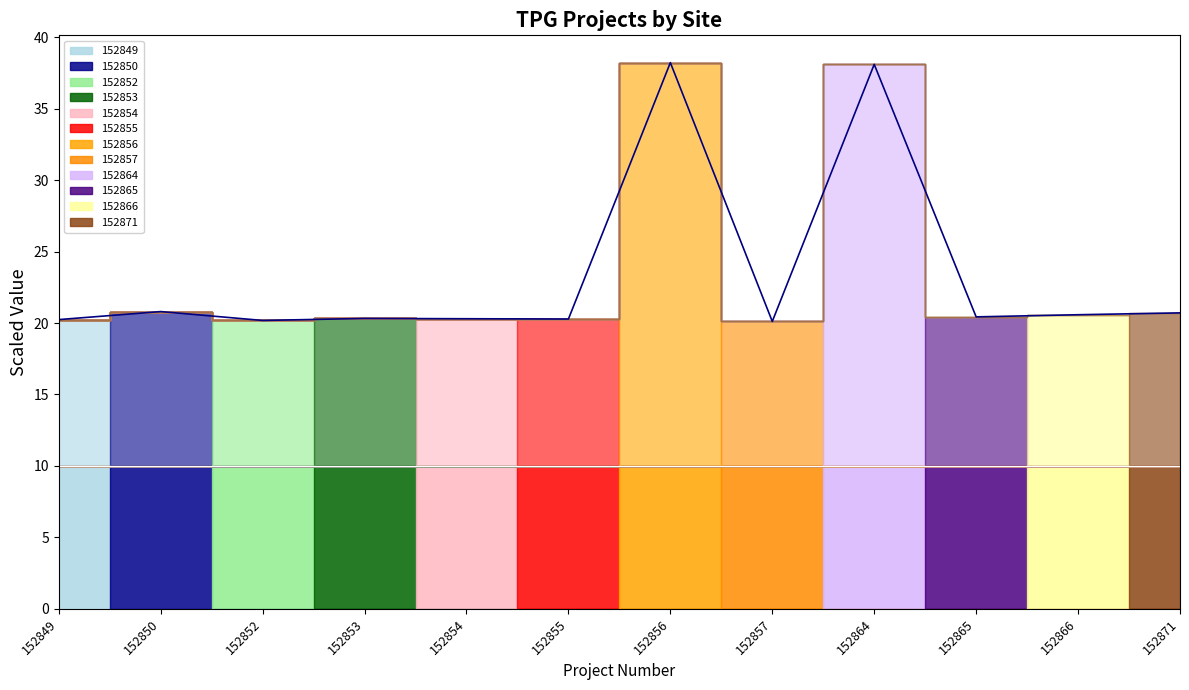

At which label is the value closest to 29?

152850